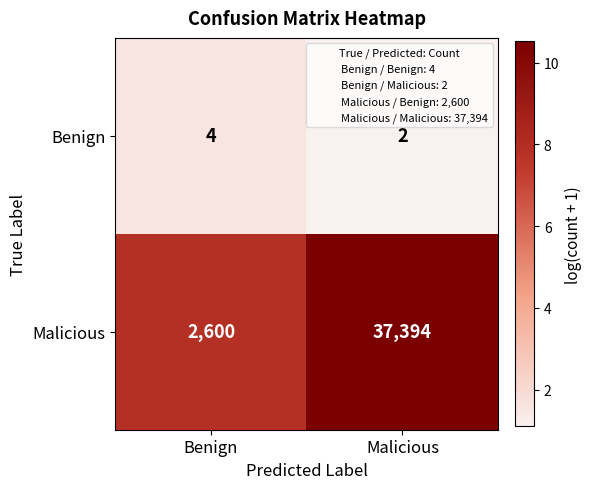

What is the sum of the Benign values at Malicious and Benign?

6